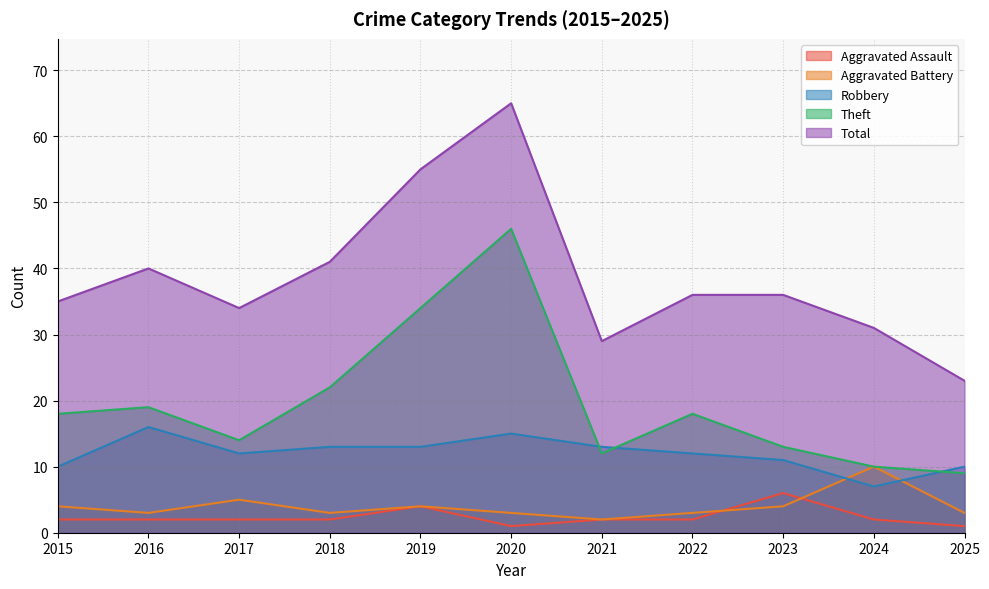

What is the difference between the second highest and second lowest values in the Total series?

26